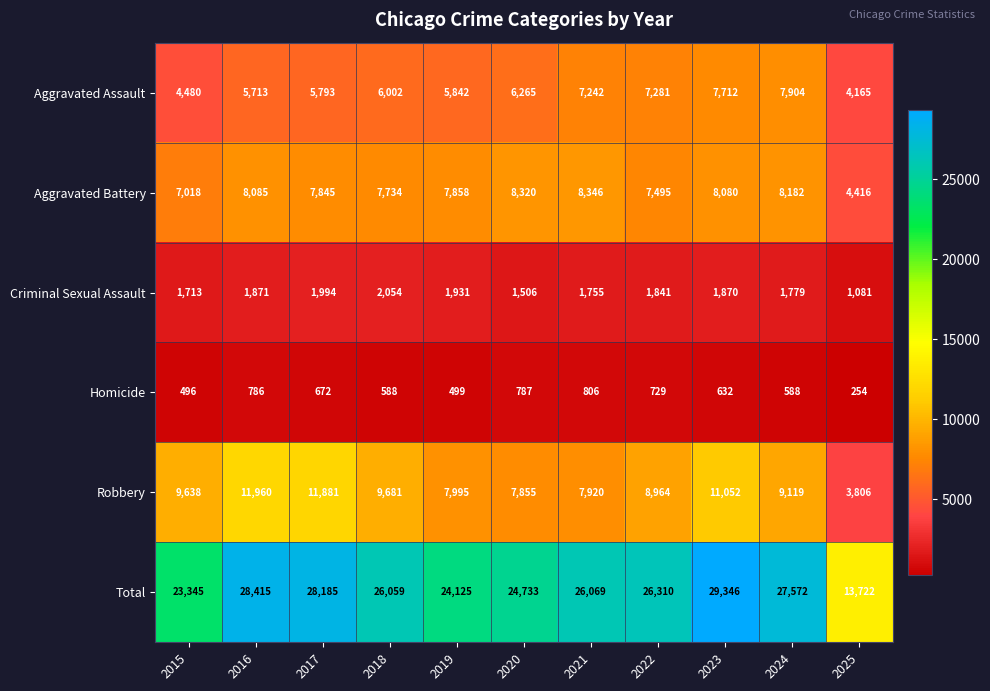

Which category has the lowest value in the Robbery series?

2025